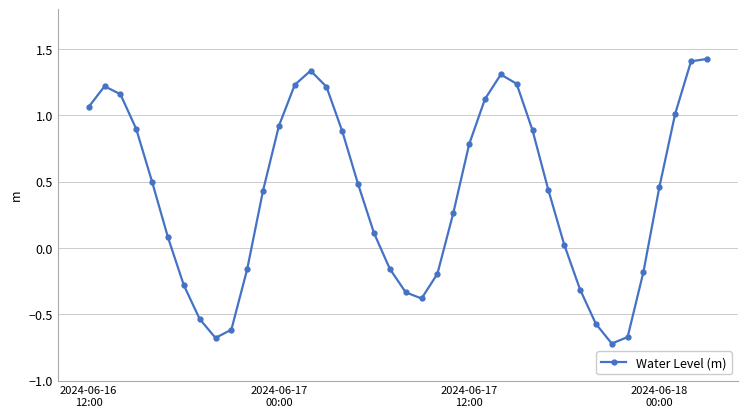

What is the value of the 10th point from the left?

-0.6